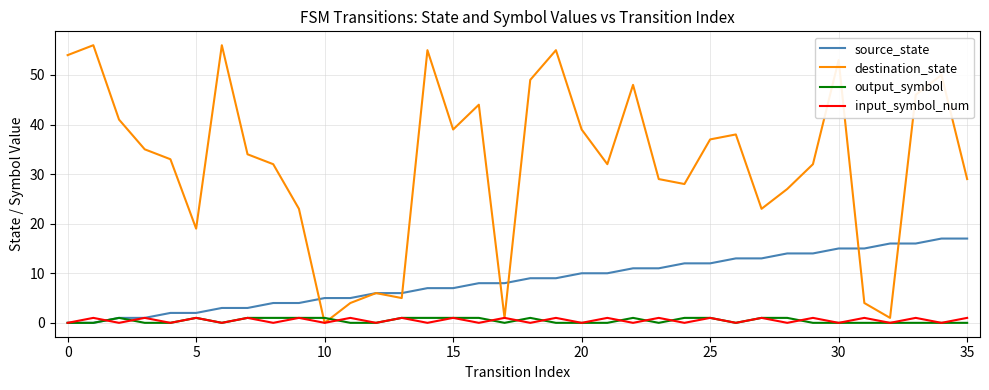

True or false: input_symbol_num and output_symbol cross at least once.

True